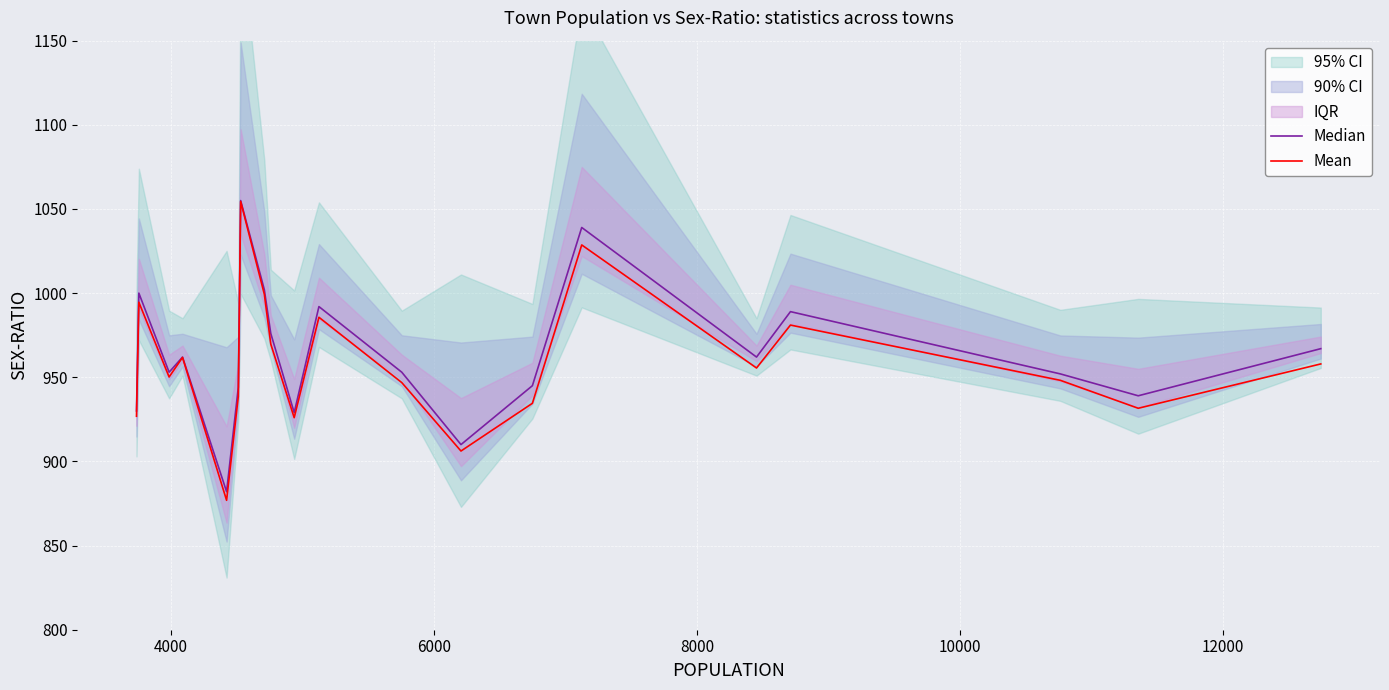

What is the maximum value for Mean?

1054.5